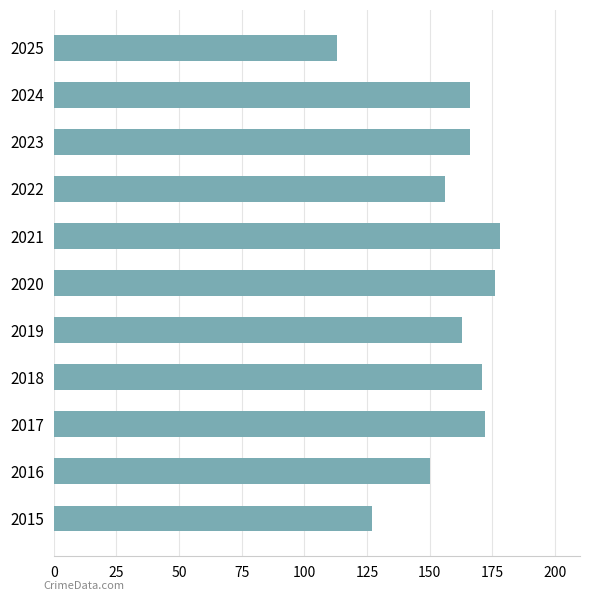

Which category has the highest value across all series?

2021